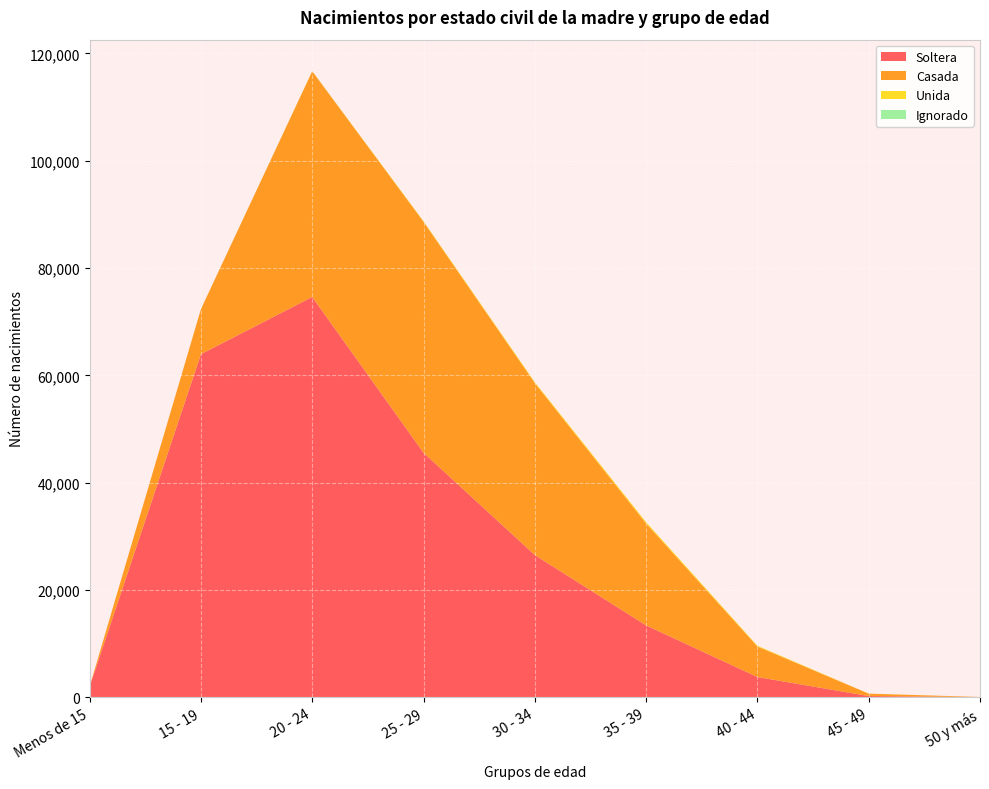

Reading left to right, extract all data points from this chart.

Soltera: Menos de 15=2021	15 - 19=63940	20 - 24=74599	25 - 29=45565	30 - 34=26508	35 - 39=13397	40 - 44=3776	45 - 49=234	50 y más=26
Casada: Menos de 15=0	15 - 19=8399	20 - 24=42061	25 - 29=43054	30 - 34=32051	35 - 39=19010	40 - 44=5700	45 - 49=441	50 y más=31
Unida: Menos de 15=0	15 - 19=4	20 - 24=22	25 - 29=98	30 - 34=162	35 - 39=232	40 - 44=132	45 - 49=12	50 y más=0
Ignorado: Menos de 15=0	15 - 19=9	20 - 24=25	25 - 29=21	30 - 34=7	35 - 39=7	40 - 44=1	45 - 49=1	50 y más=0